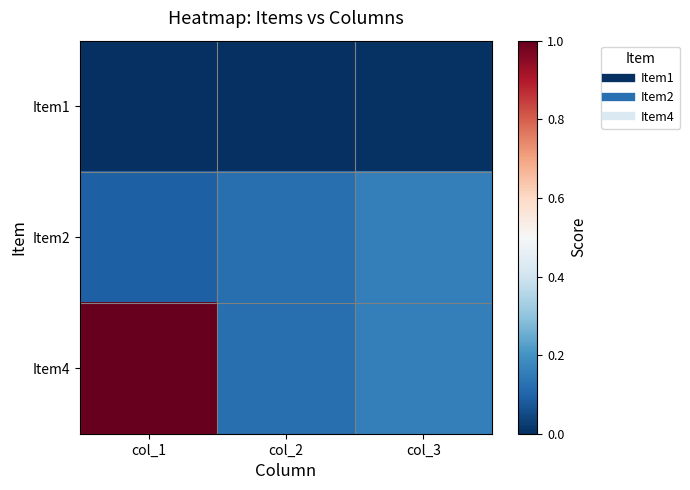

What is the total value across all series at col_3?

0.3